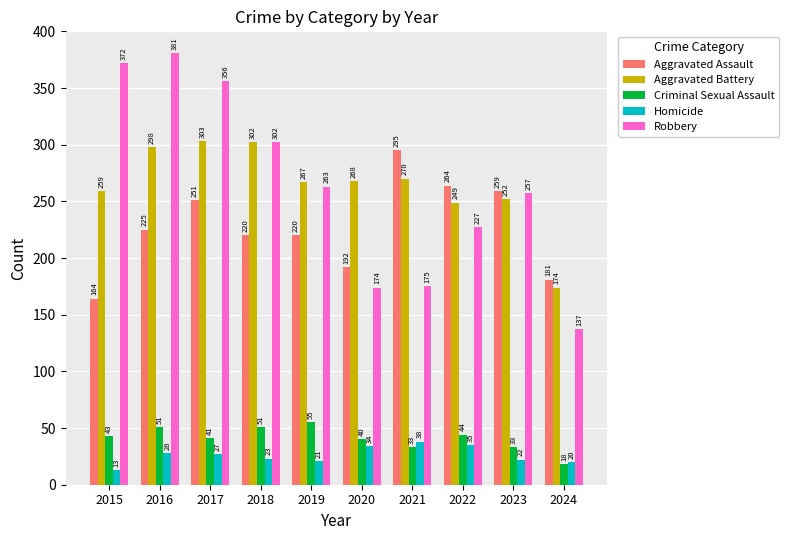

Rank the series at 2016 from highest to lowest value.

Robbery, Aggravated Battery, Aggravated Assault, Criminal Sexual Assault, Homicide